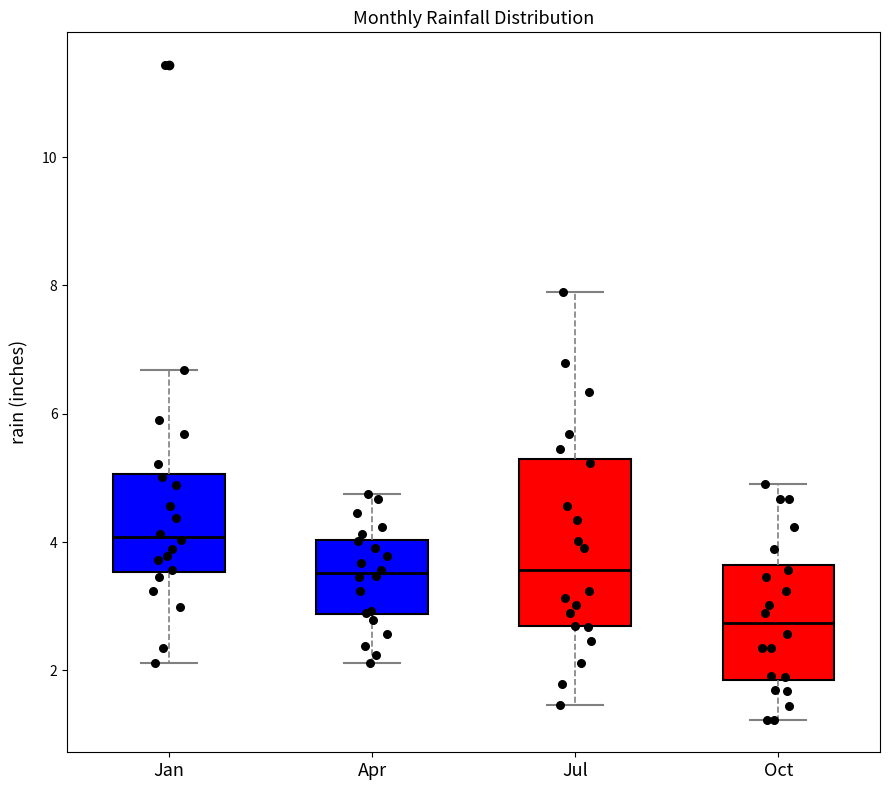

Where is the upper edge of the box for Oct on the y-axis? The values are not printed on the chart, so give them approximately, as read against the axis.

3.6